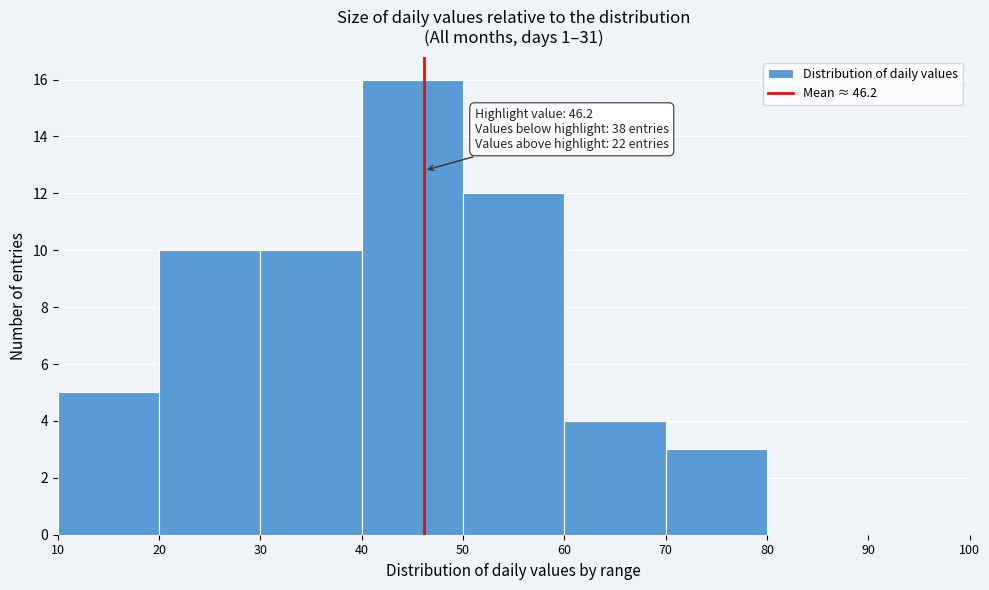

Over which range of the x-axis is the bar tallest?

40 to 50